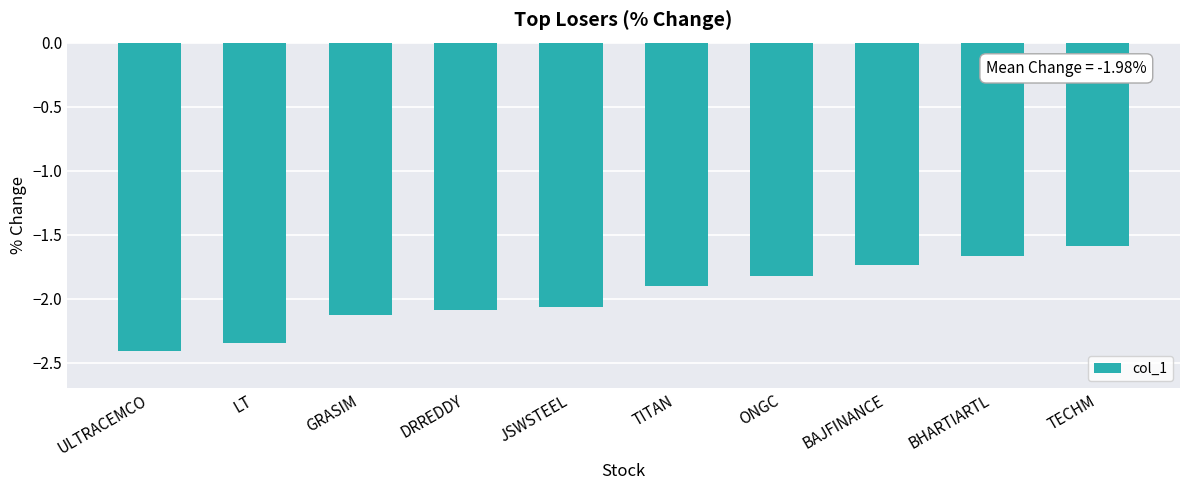

True or false: the data shows -2.4 at ULTRACEMCO.

True